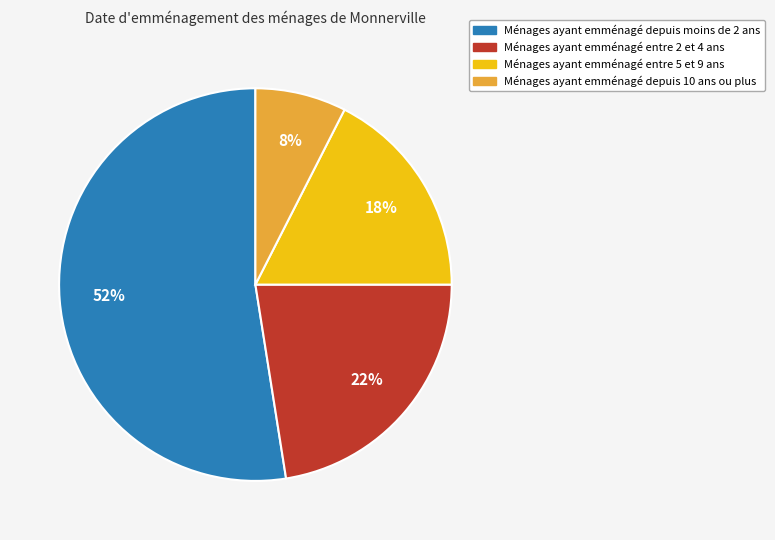

To the nearest percent, what is the average slice percentage?

25%